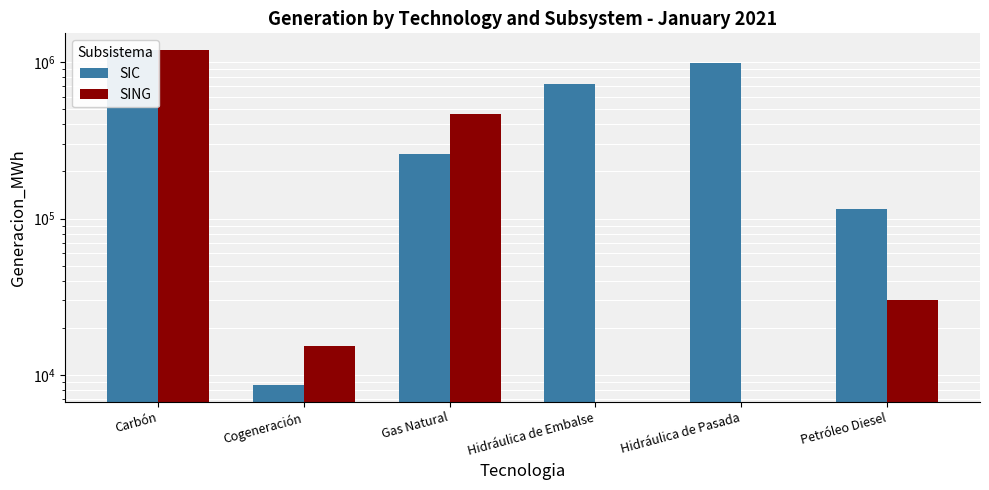

Between Carbón and Gas Natural, which series saw the biggest shift?

SIC